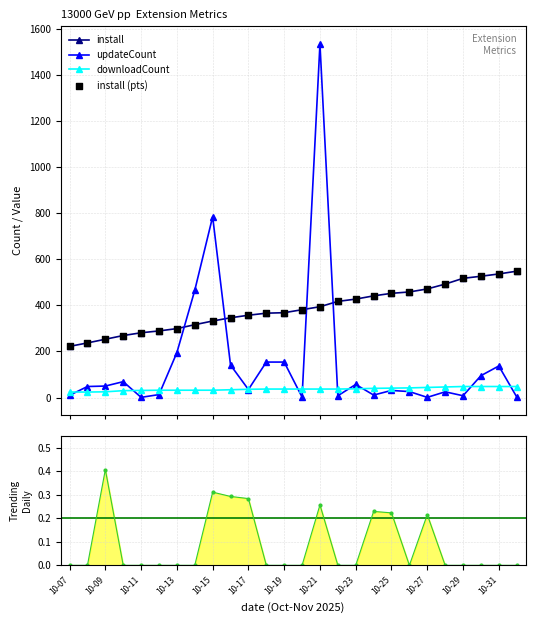

Is the value of downloadCount at 10-15 greater than the value of install at 10-21?

No